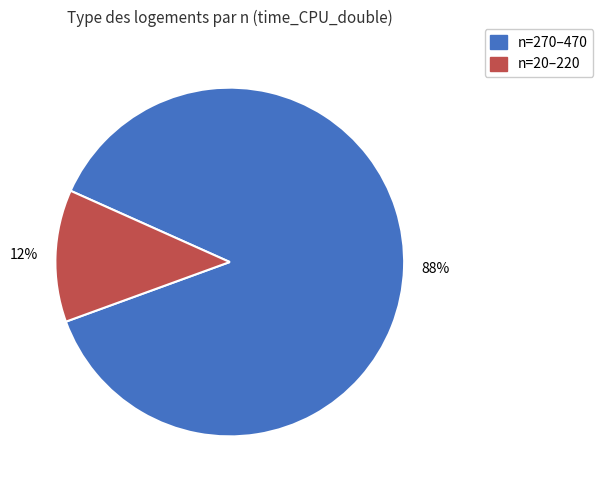

To the nearest percent, what is the average slice percentage?

50%